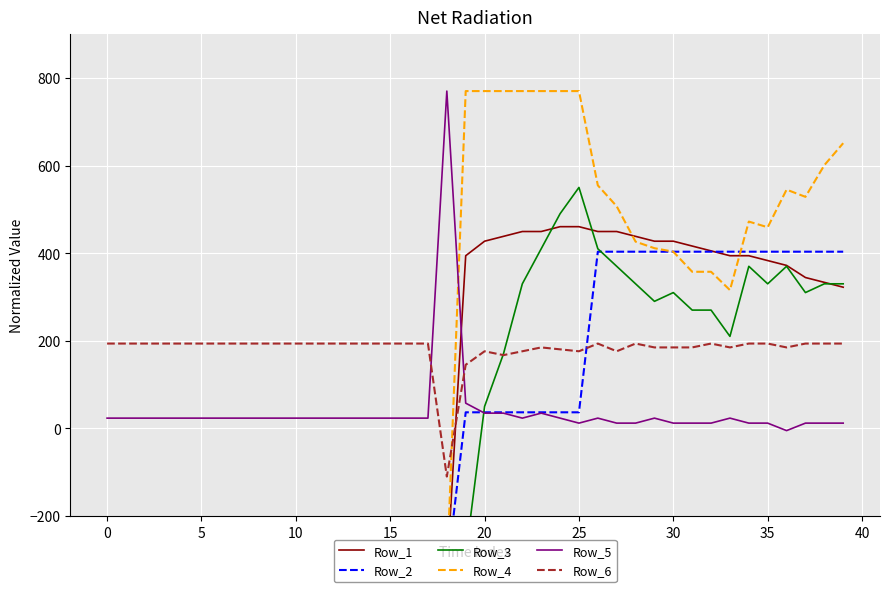

True or false: Row_1 and Row_3 cross at least once.

True